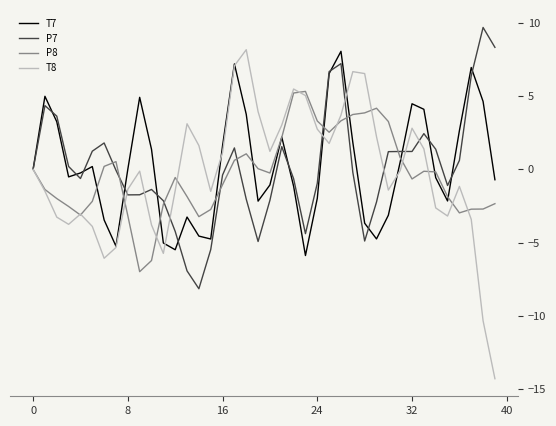

Which series has the widest spread of values?

T8